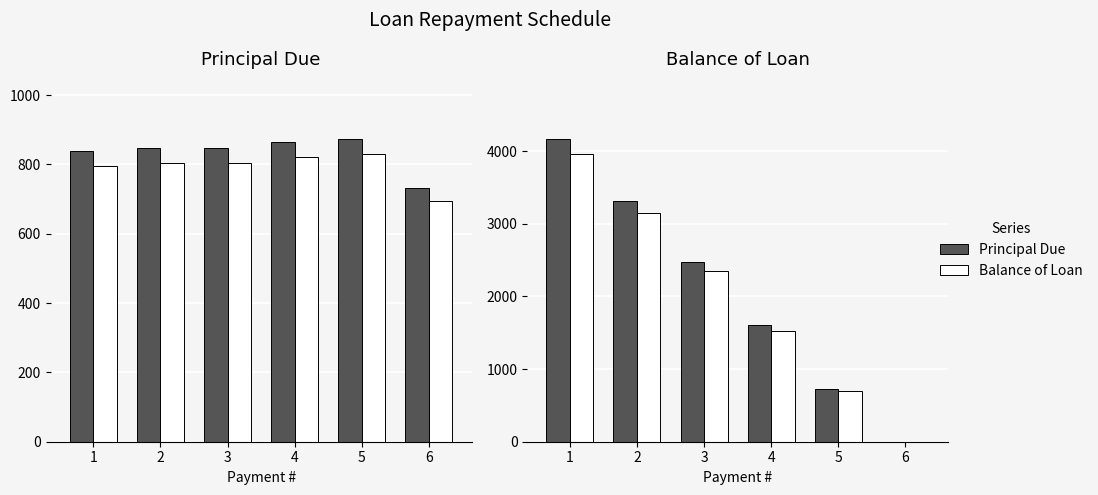

What is the total value across all series at 1?

9750.0